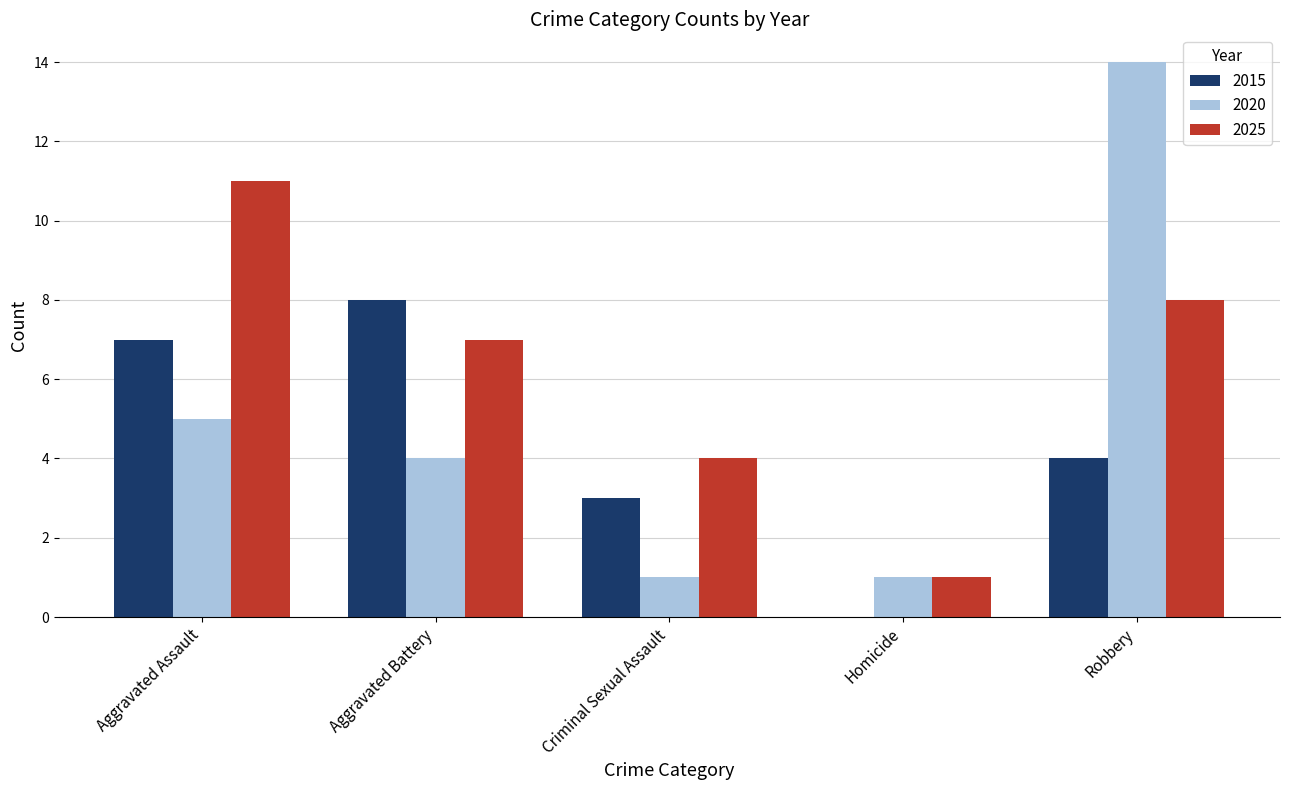

What value does the 2020 series have at Aggravated Battery?

4